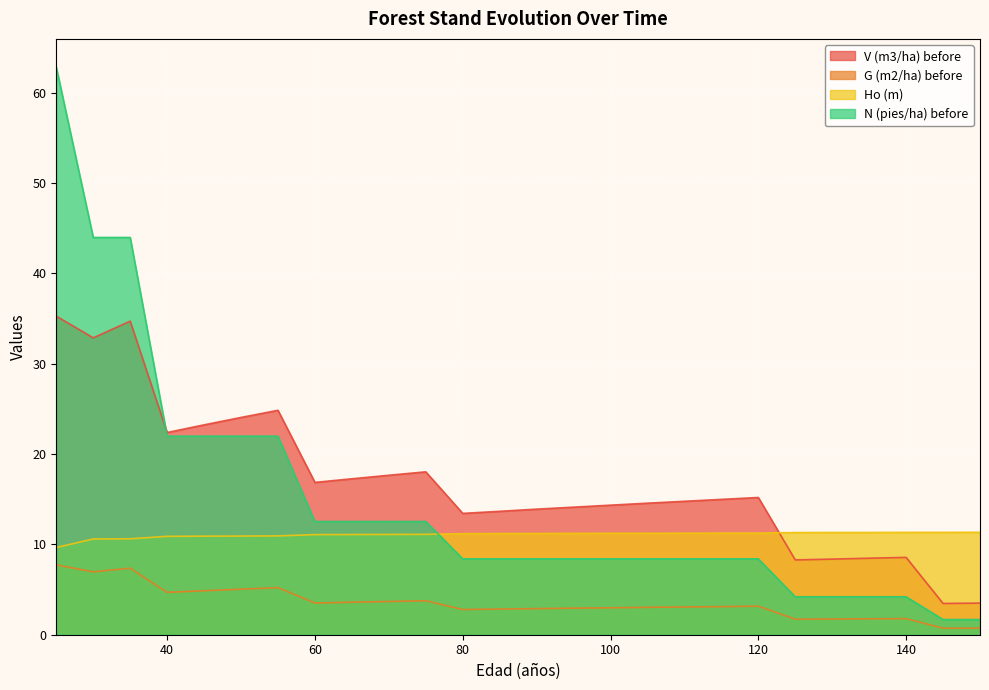

What is the spread (max minus min) of values at 145?

10.6